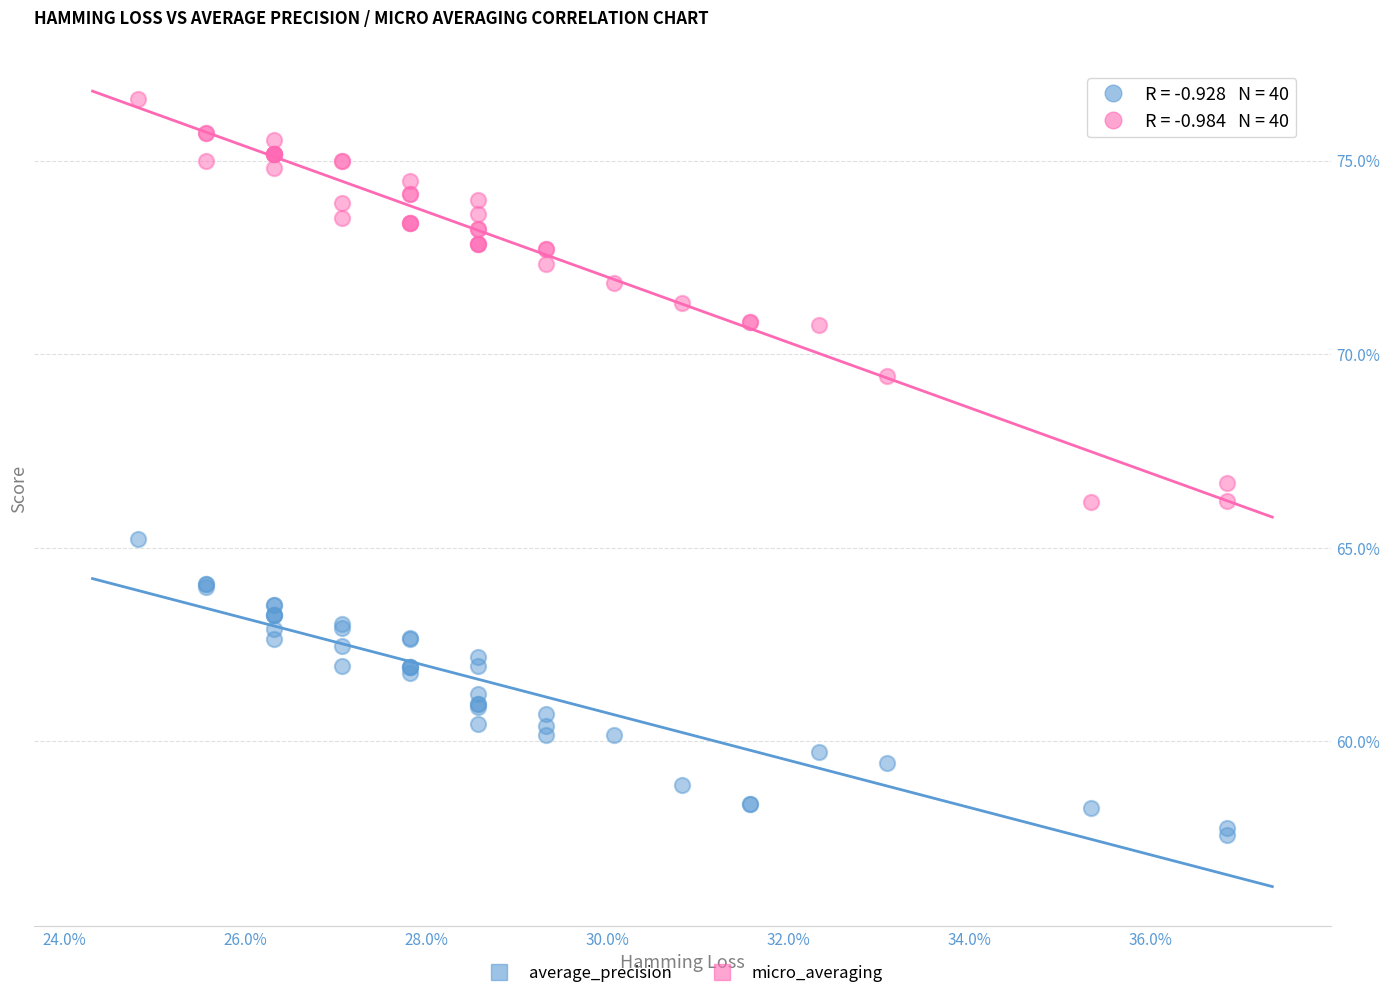

Which series reaches the minimum Y coordinate?

average_precision